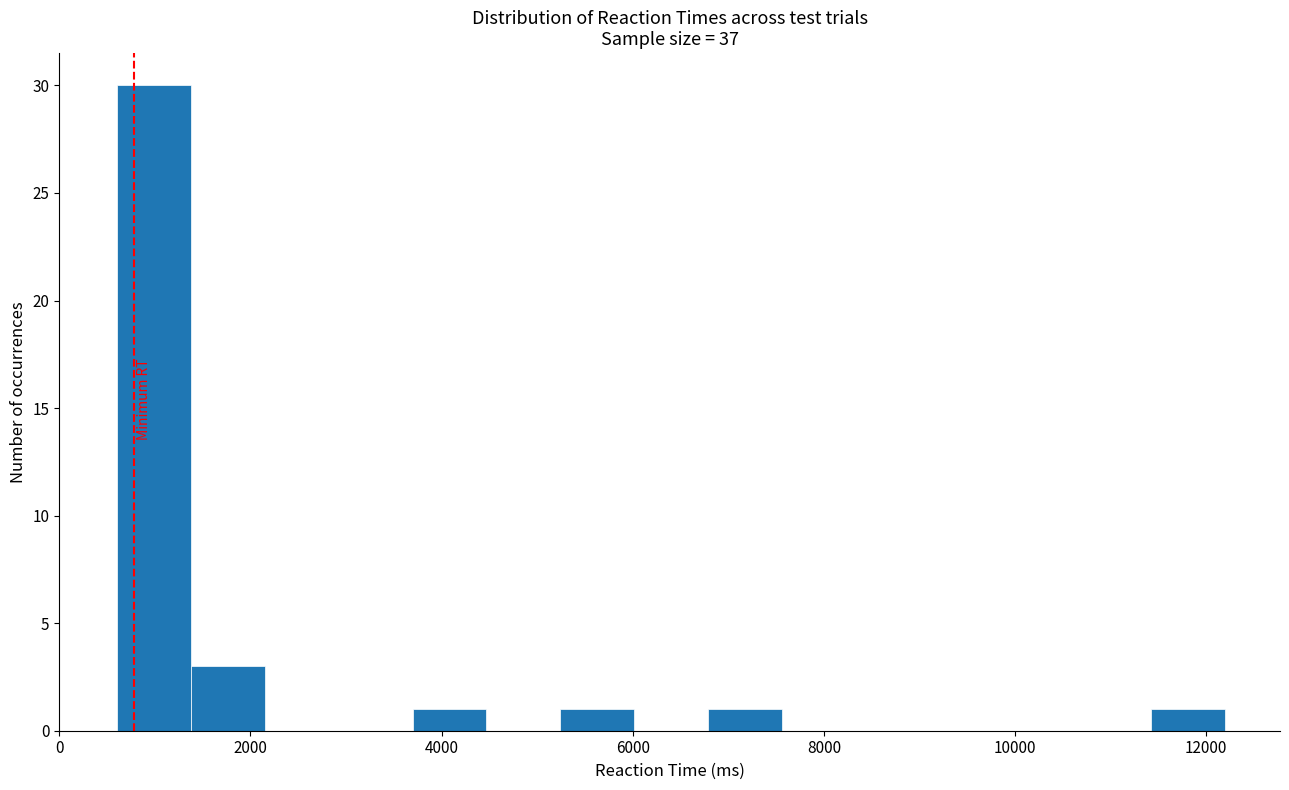

Read against the x-axis, roughly where is the centre of the tallest bar?

1000